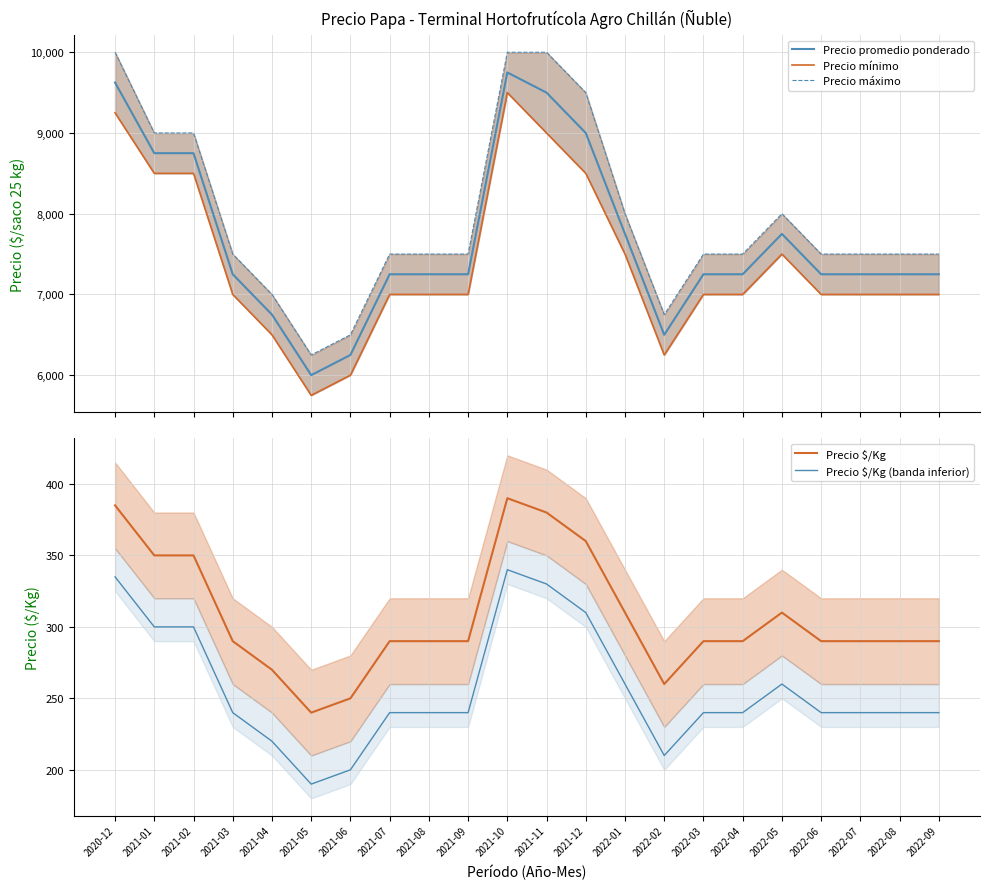

List the series in order of their peak value, lowest first.

Precio $/Kg (banda inferior), Precio $/Kg, Precio mínimo, Precio promedio ponderado, Precio máximo